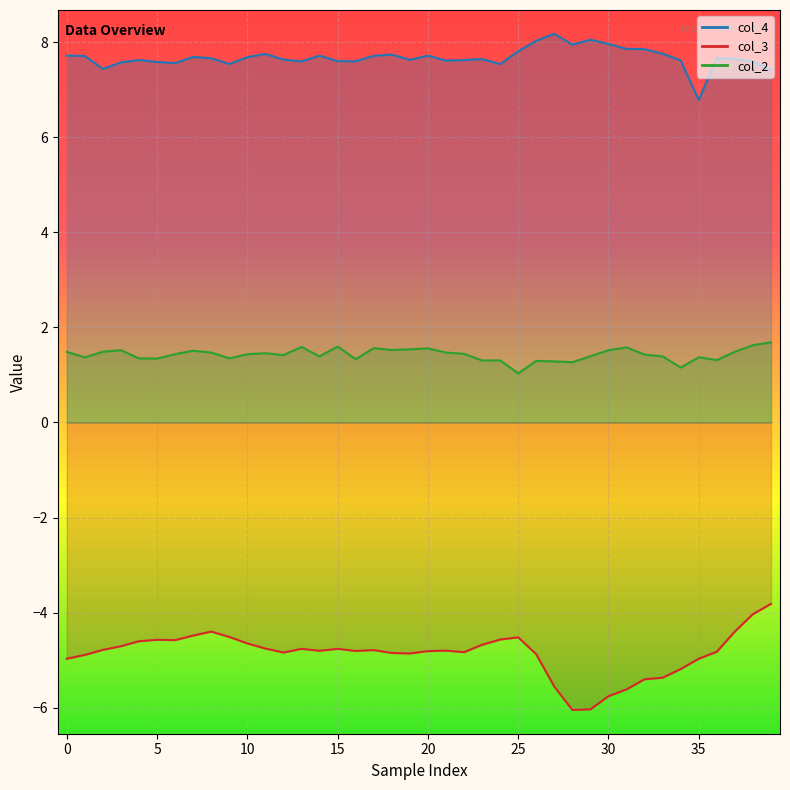

At how many categories does at least one series exceed -3?

40